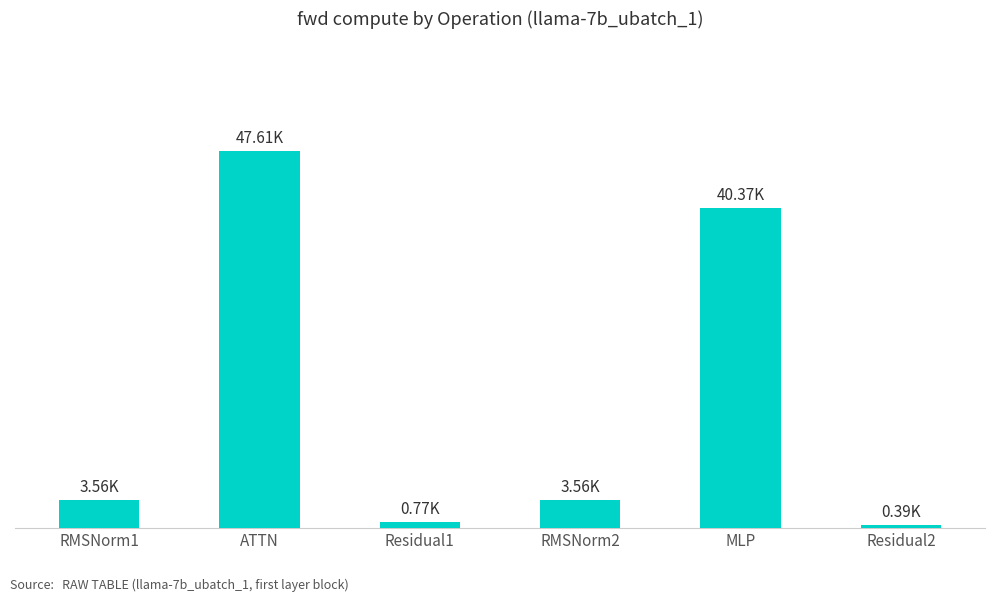

What position from the right is MLP?

2